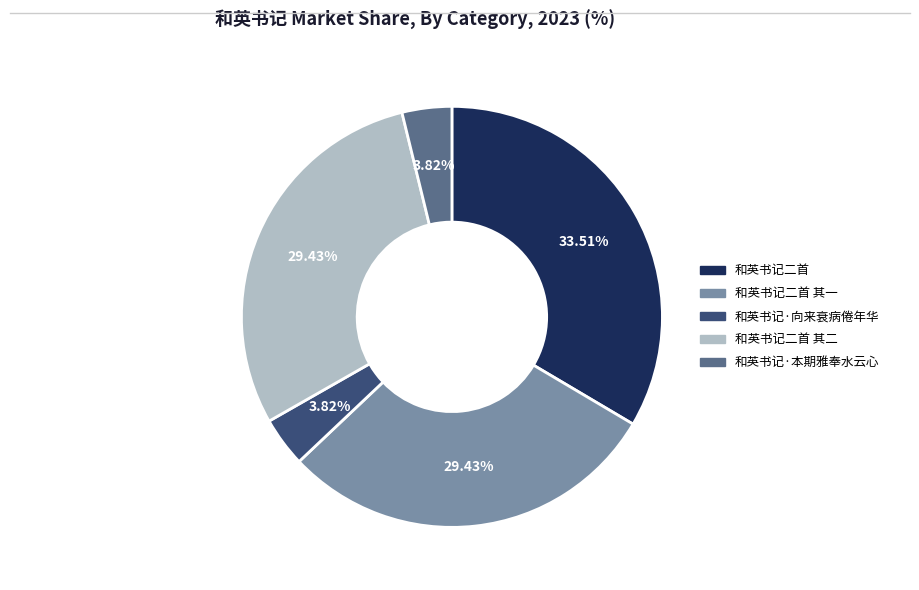

How many slices are in this pie chart?

5